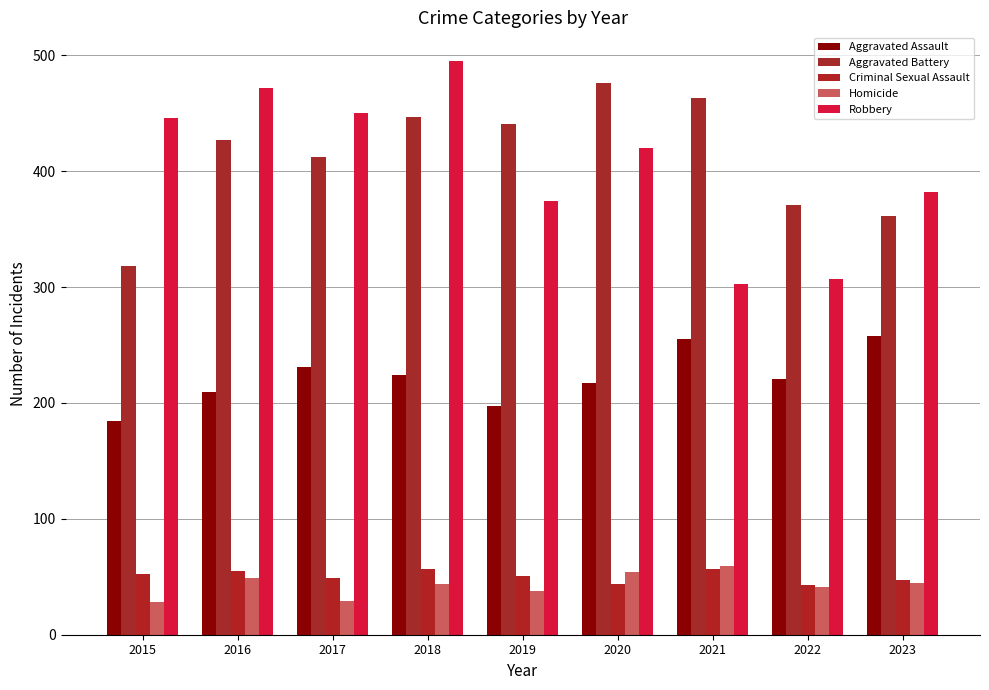

Which series has the largest total across all categories?

Aggravated Battery